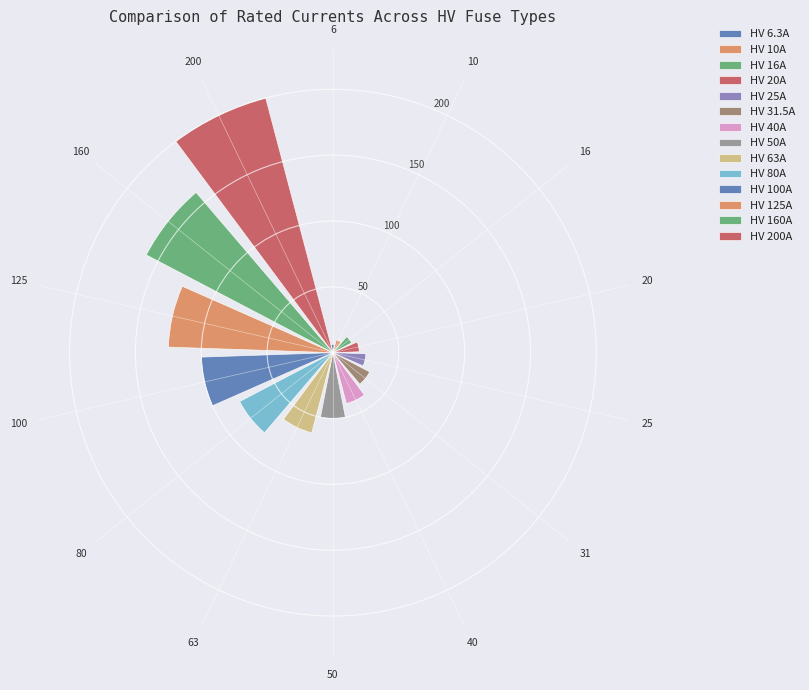

The chart shows a value of 85.3 at 200. True or false?

False